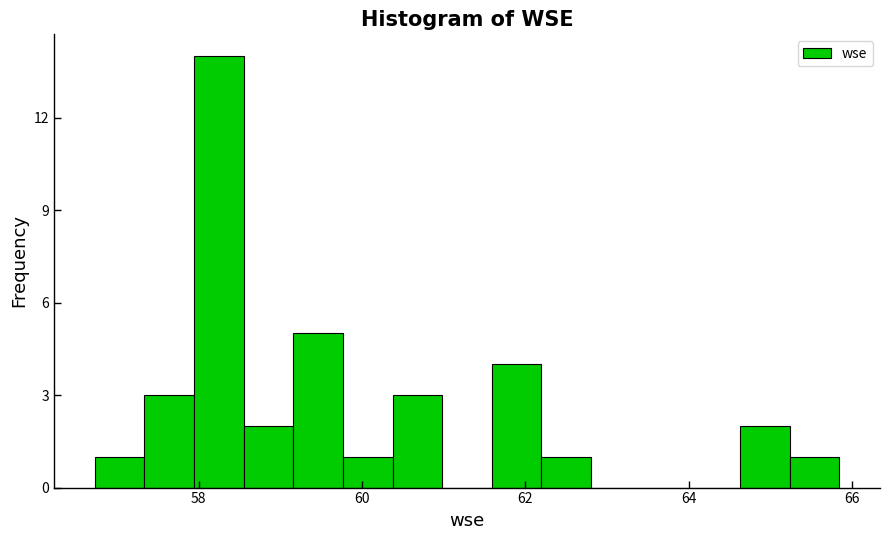

Read against the x-axis, roughly where is the centre of the tallest bar?

58.2